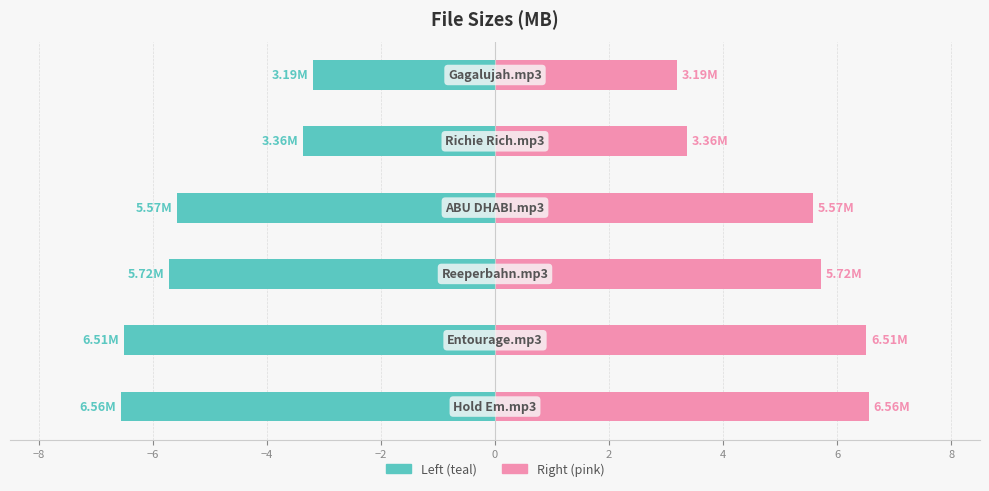

How many values in the Size (MB) series exceed -5?

2